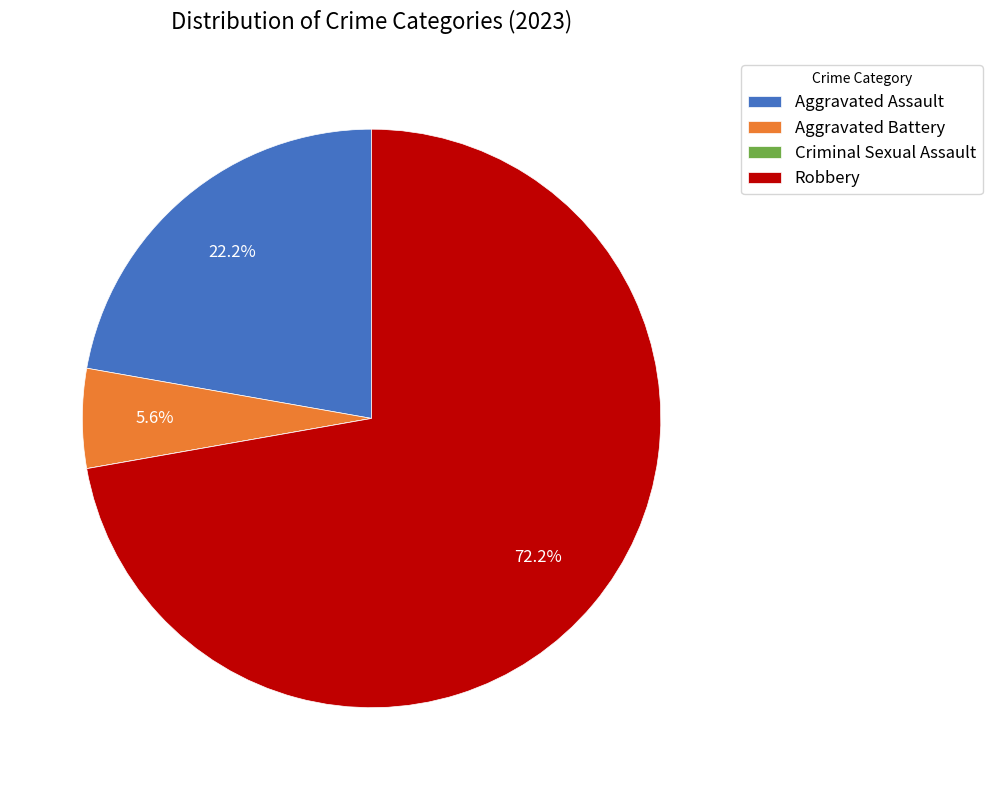

What is the largest slice in the pie chart?

Robbery